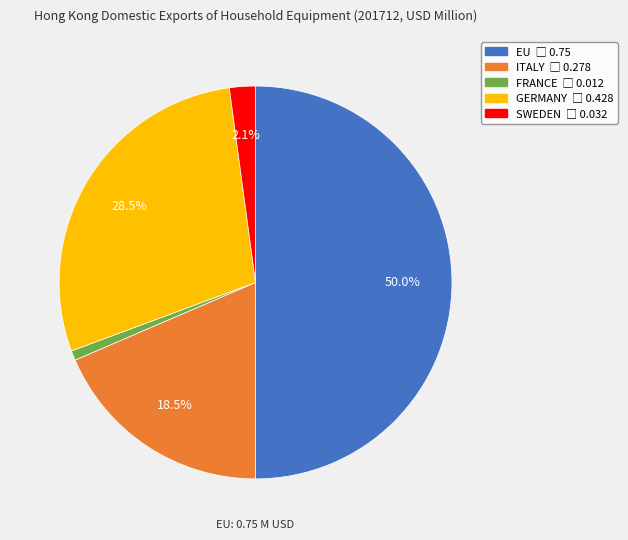

To the nearest percent, what is the average slice percentage?

20%